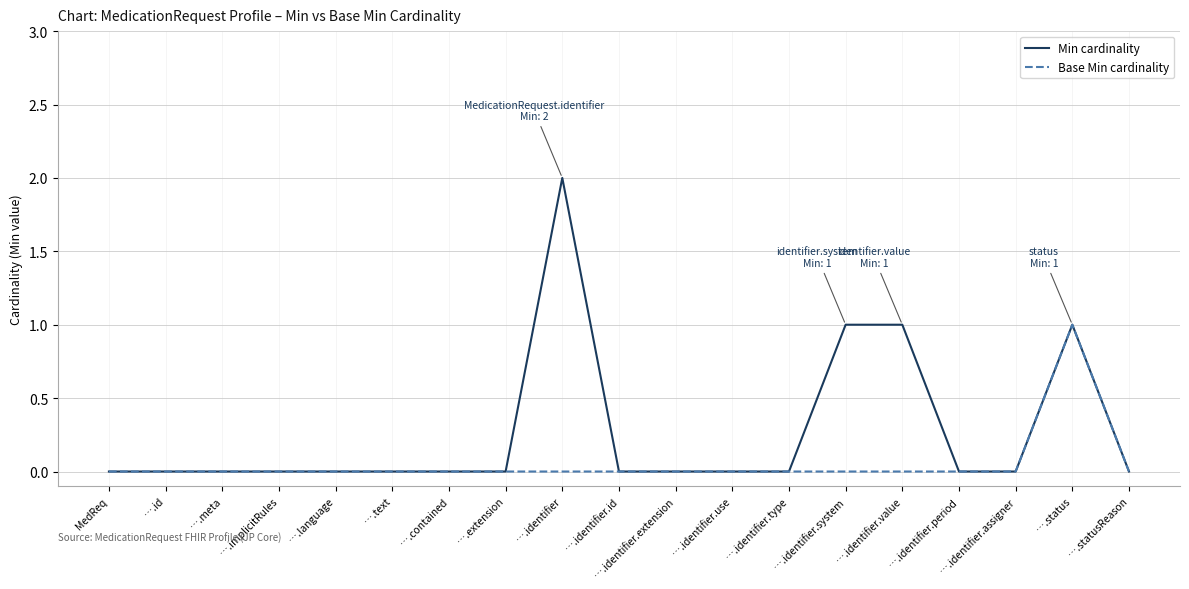

Between ….meta and ….identifier.value, which series saw the biggest shift?

Min cardinality